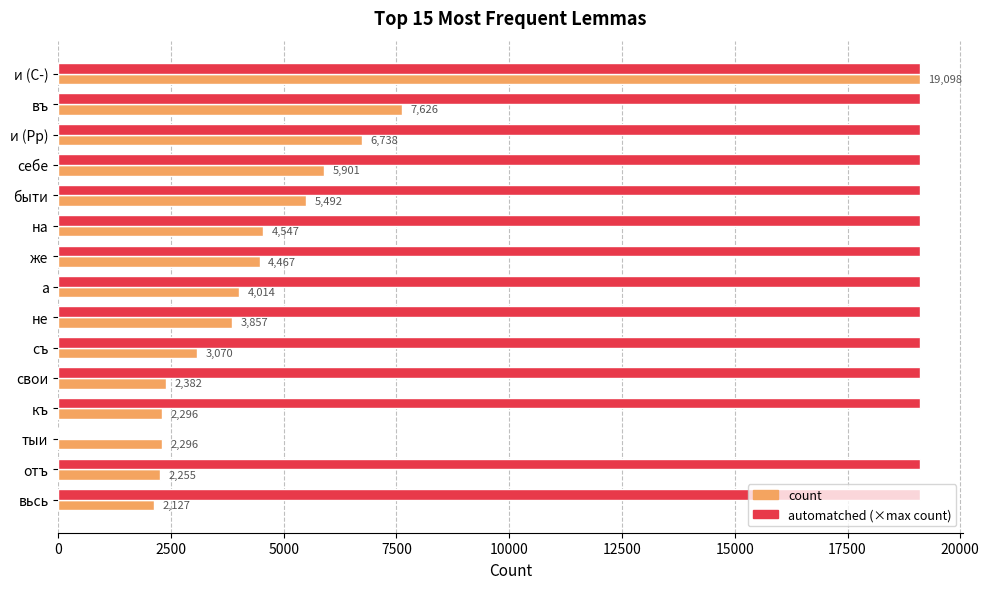

What is the total value across all series at на?

23645